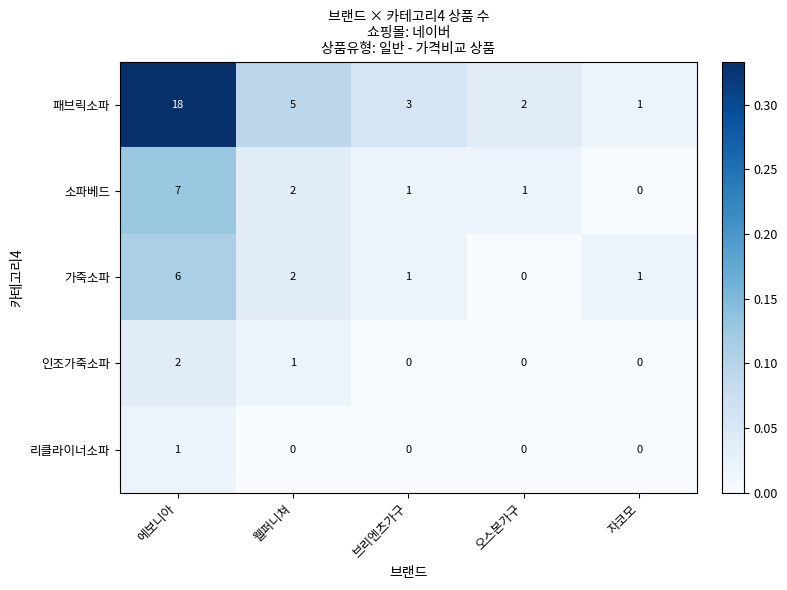

Between 웰퍼니쳐 and 브리엔츠가구, which series saw the biggest shift?

패브릭소파